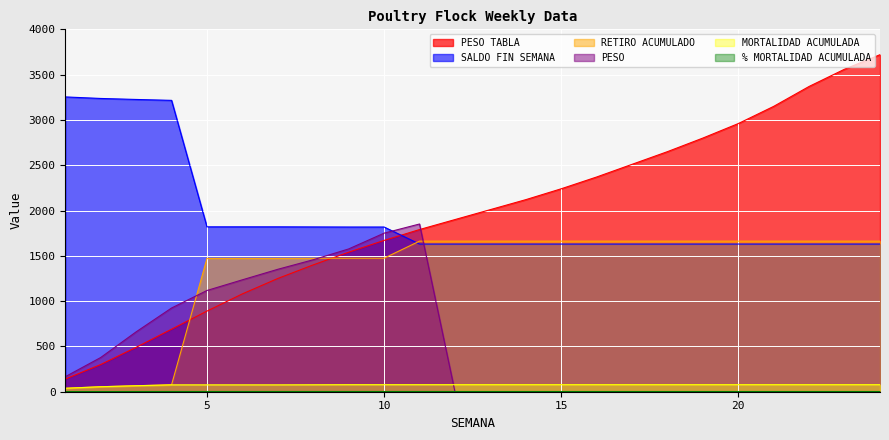

Which series has the largest range (max minus min)?

PESO TABLA